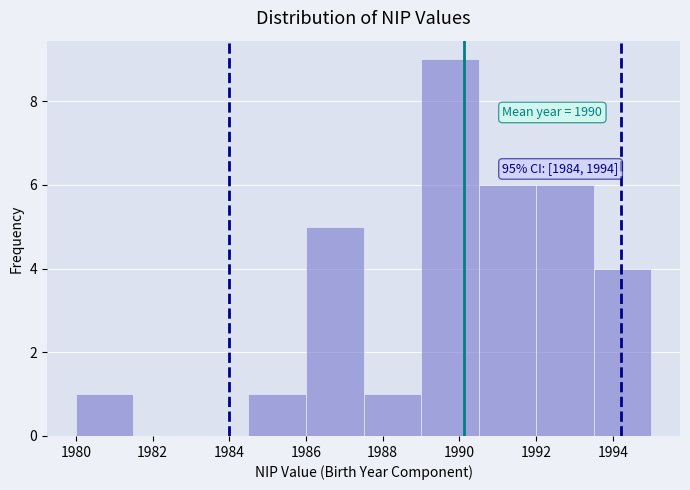

Over which range of the x-axis is the bar tallest?

1989.0 to 1990.5